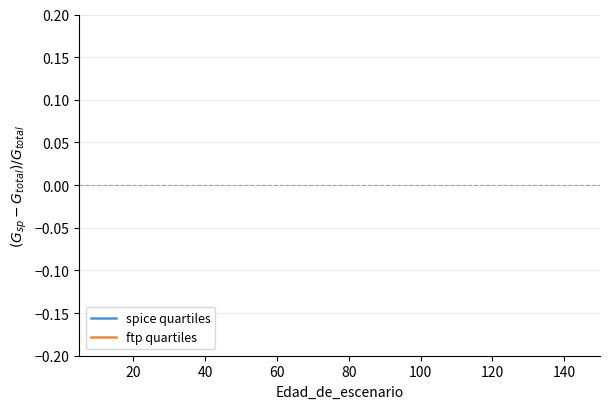

What are all the series names shown in the legend?

spice quartiles, ftp quartiles